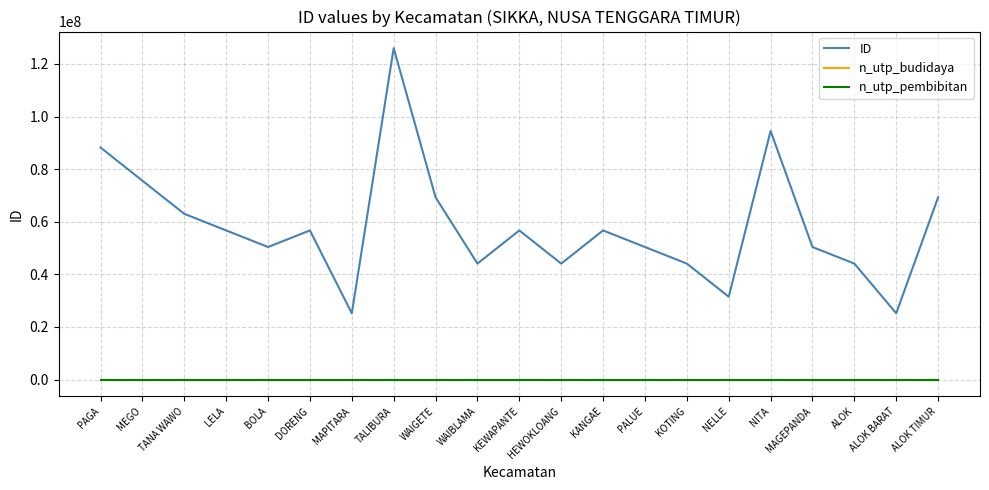

Does the chart display data point markers on the line(s)?

No